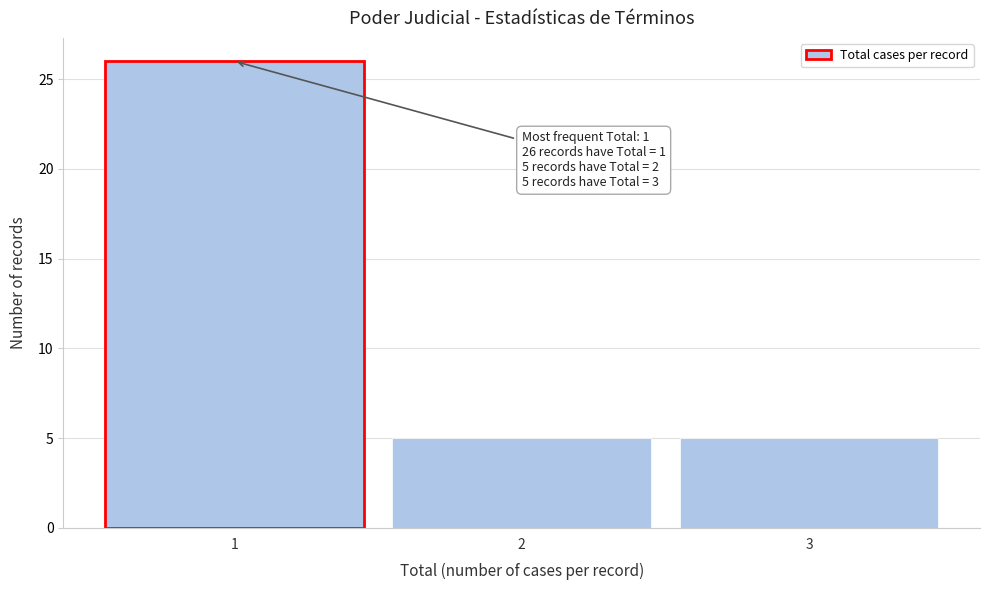

Reading left to right, transcribe all the data shown in this chart.

26	5	5